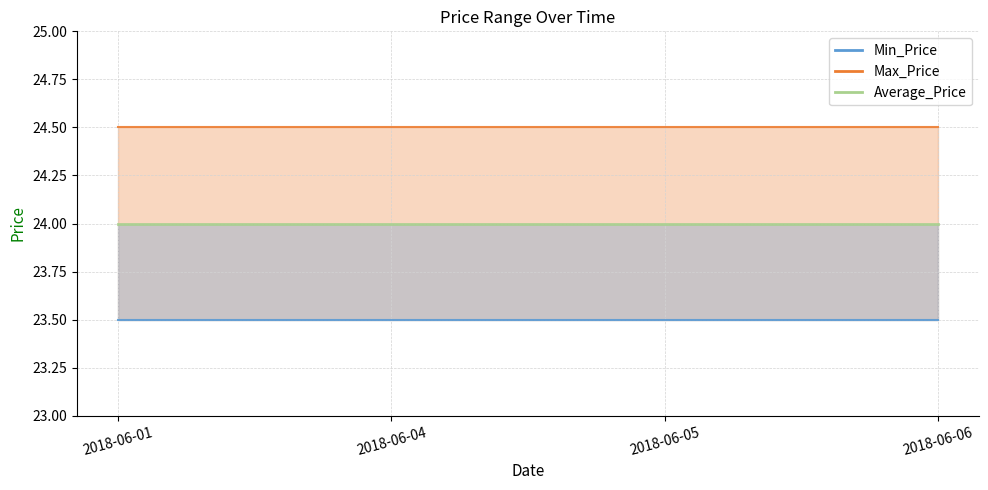

What is the value of the Min_Price point at the 1st from the left?

23.5